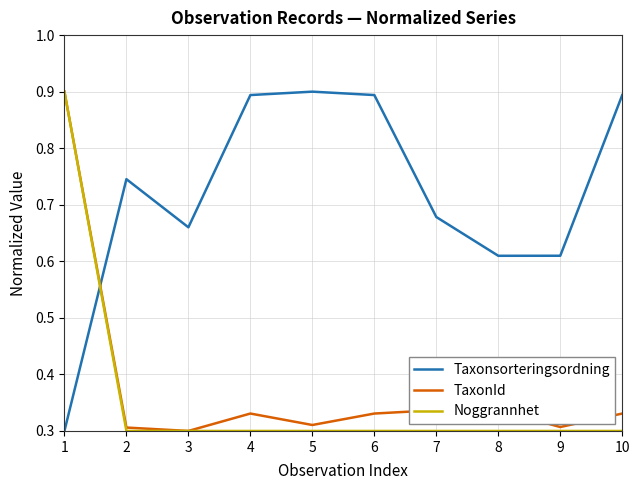

What is the sum of all Noggrannhet values?

3.6